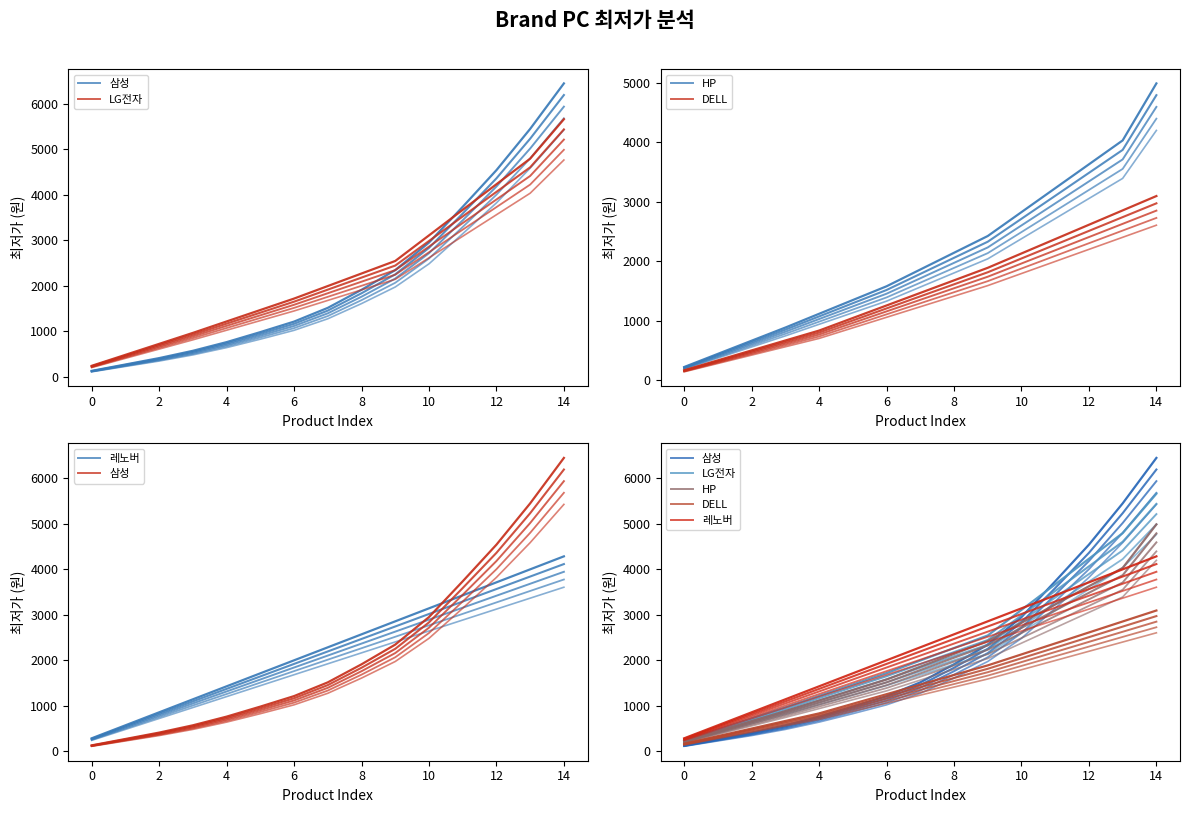

How many values in the 레노버 series exceed 2105?

8